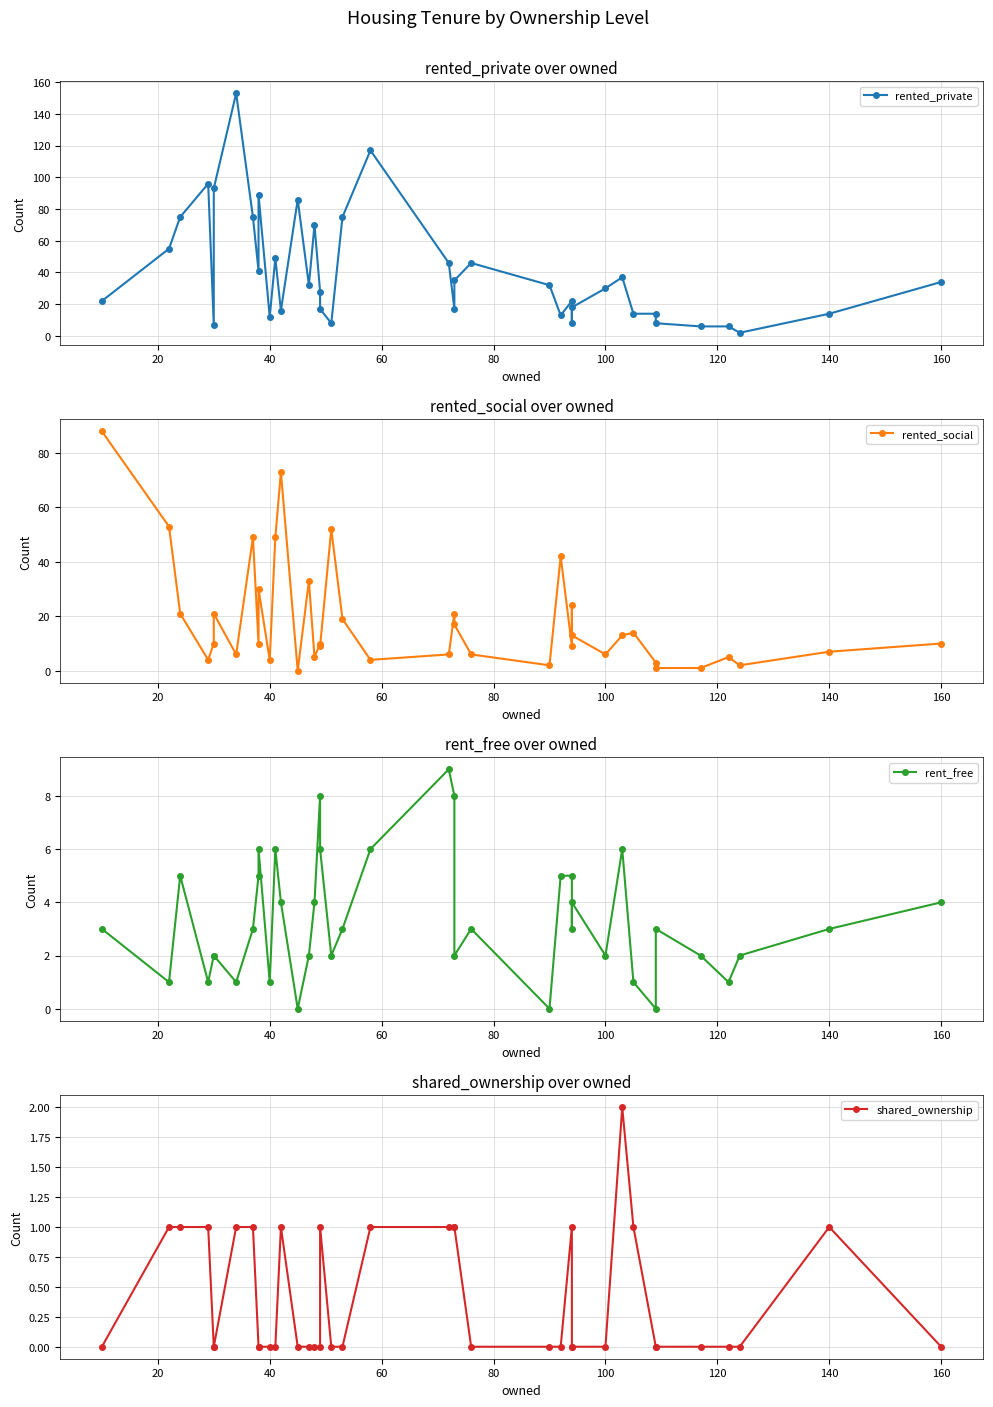

What are all the series names shown in the legend?

rented_private, rented_social, rent_free, shared_ownership